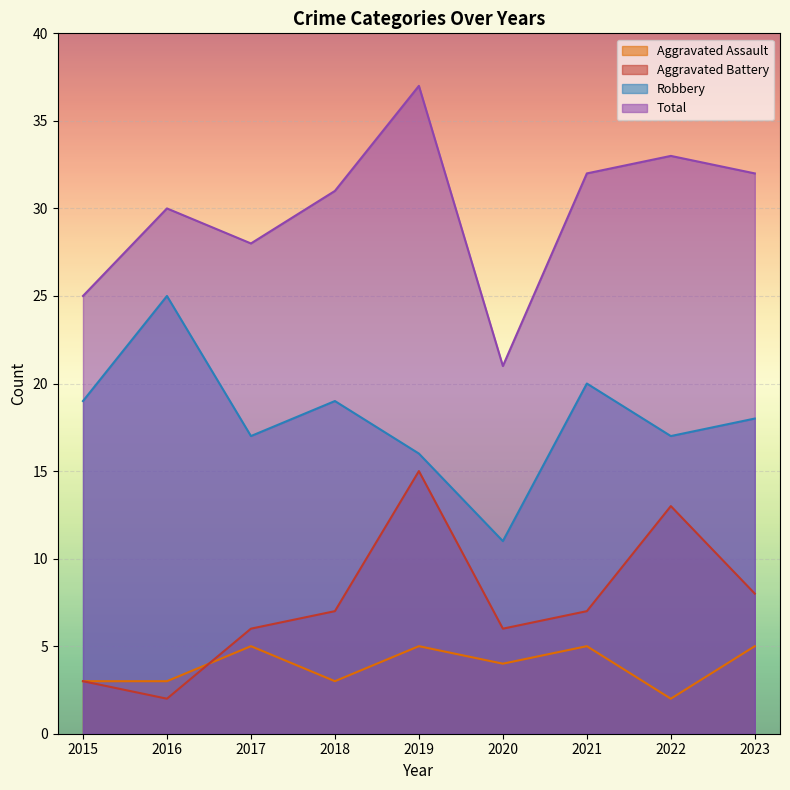

How many lines are shown in the chart?

4